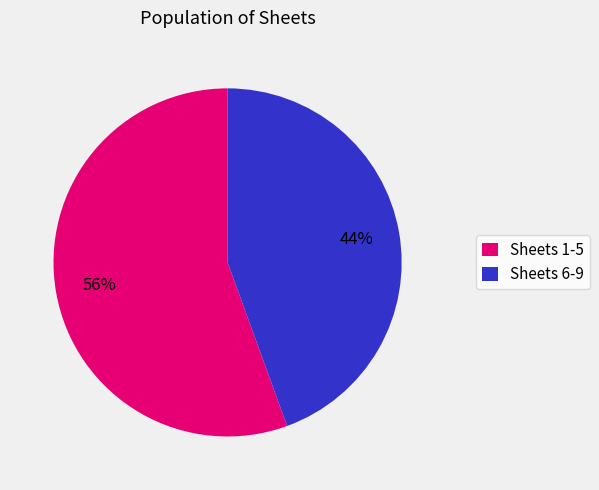

Which category has the biggest portion of the pie?

Sheets 1-5